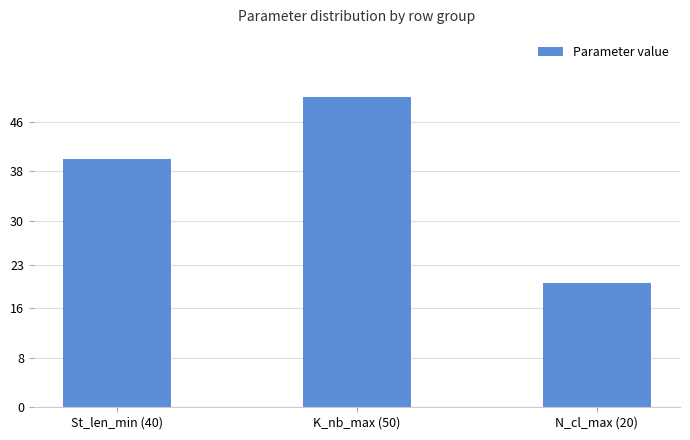

Where is the data nearest to the value 35?

St_len_min (40)